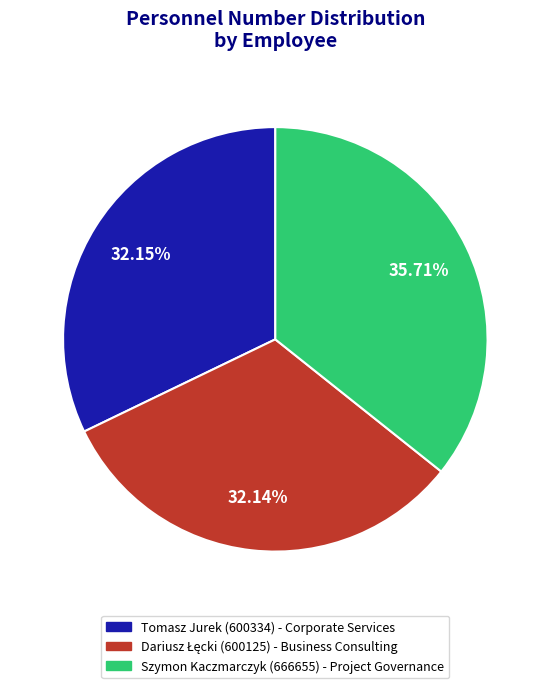

Between Szymon Kaczmarczyk and Tomasz Jurek, which is larger?

Szymon Kaczmarczyk